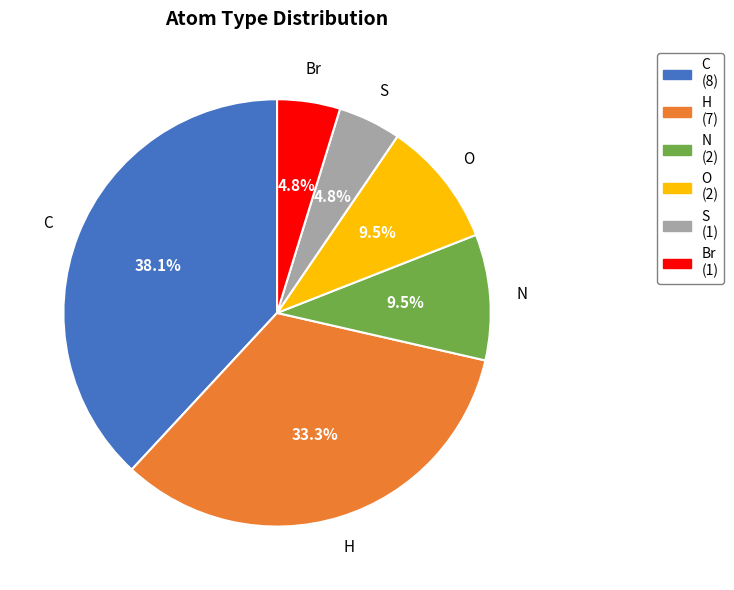

Which category has the biggest portion of the pie?

C